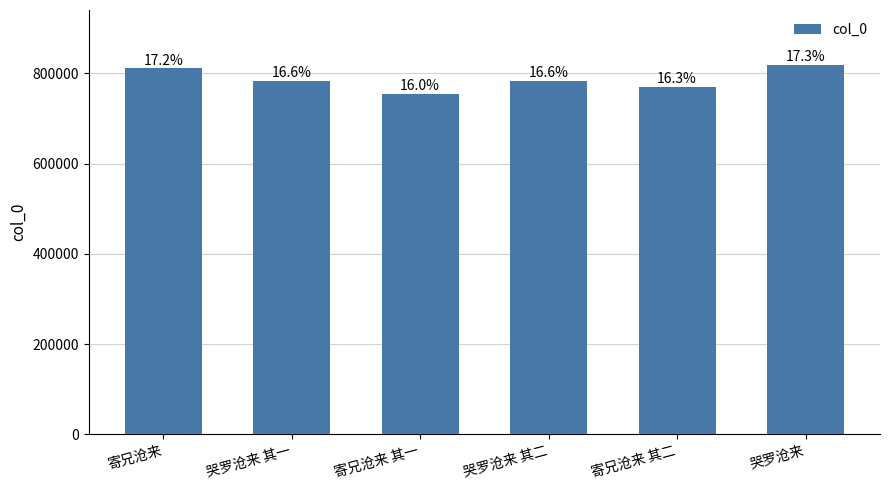

Rank the categories by value from lowest to highest.

寄兄沧来 其一, 寄兄沧来 其二, 哭罗沧来 其一, 哭罗沧来 其二, 寄兄沧来, 哭罗沧来